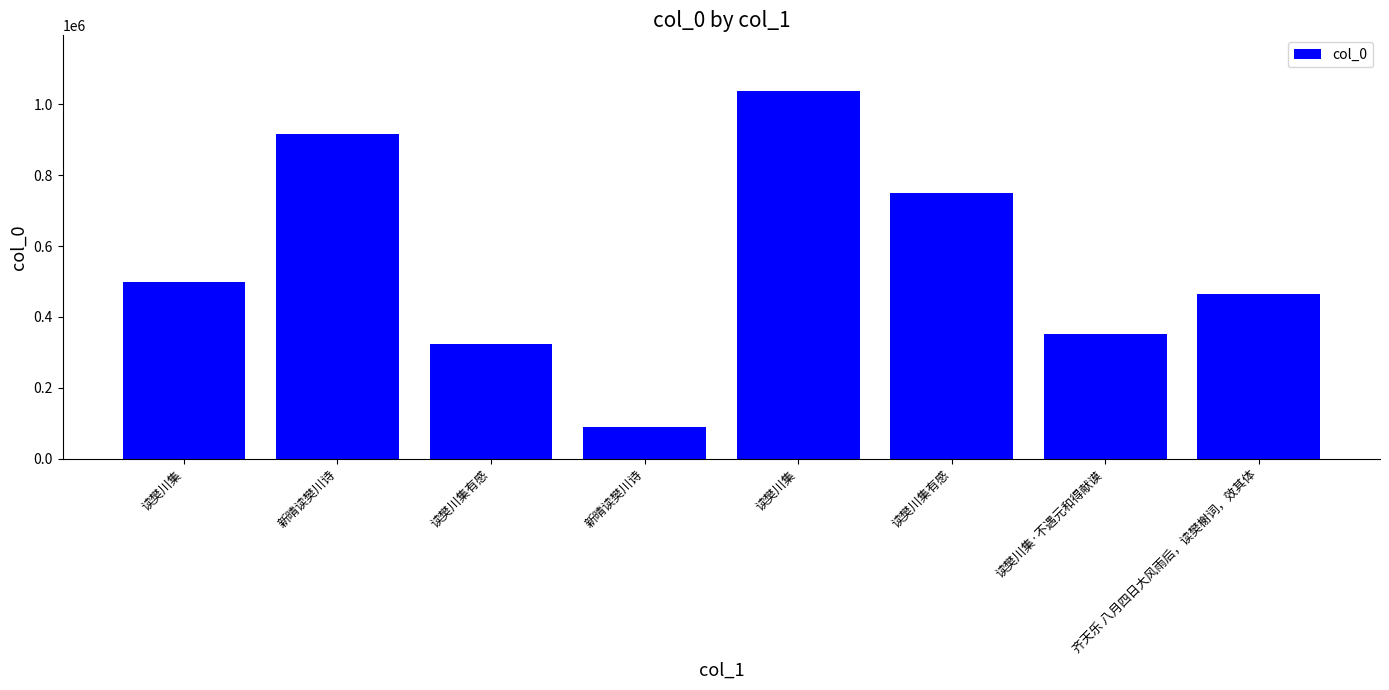

How many series are shown in this chart?

1